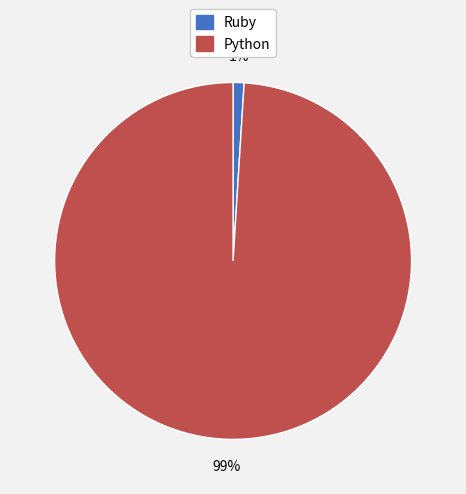

Is it true that Python is 88% of the pie?

False